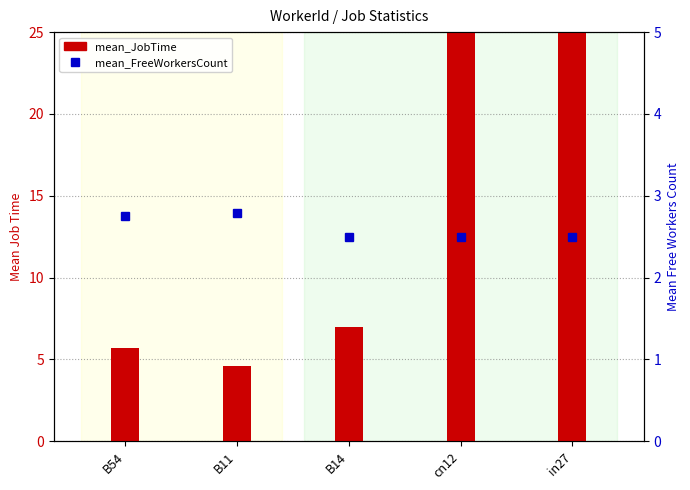

At which category does the chart reach its minimum across all series?

B14